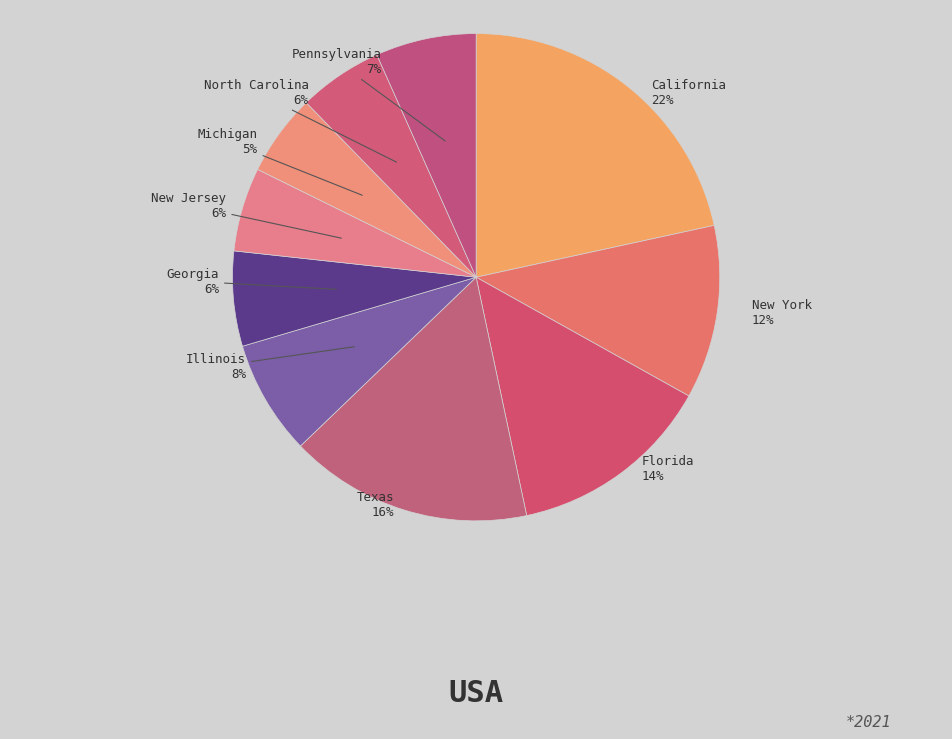

Count the number of slices in the pie.

10